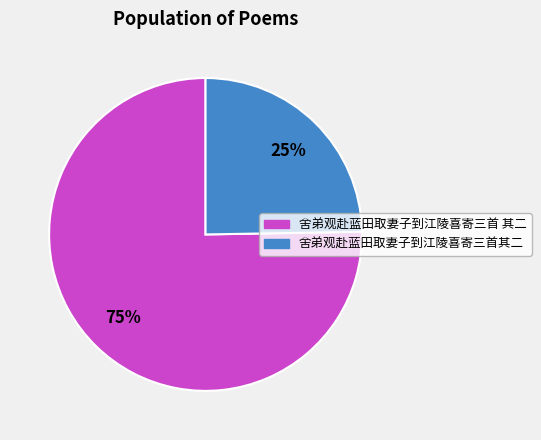

Combined, do 舍弟观赴蓝田取妻子到江陵喜寄三首 其二 and 舍弟观赴蓝田取妻子到江陵喜寄三首其二 account for over 50%?

Yes